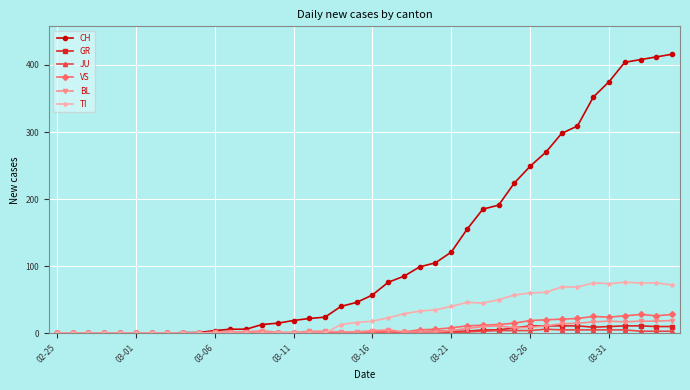

Rank the series by their maximum value, from highest to lowest.

CH, TI, VS, BL, GR, JU